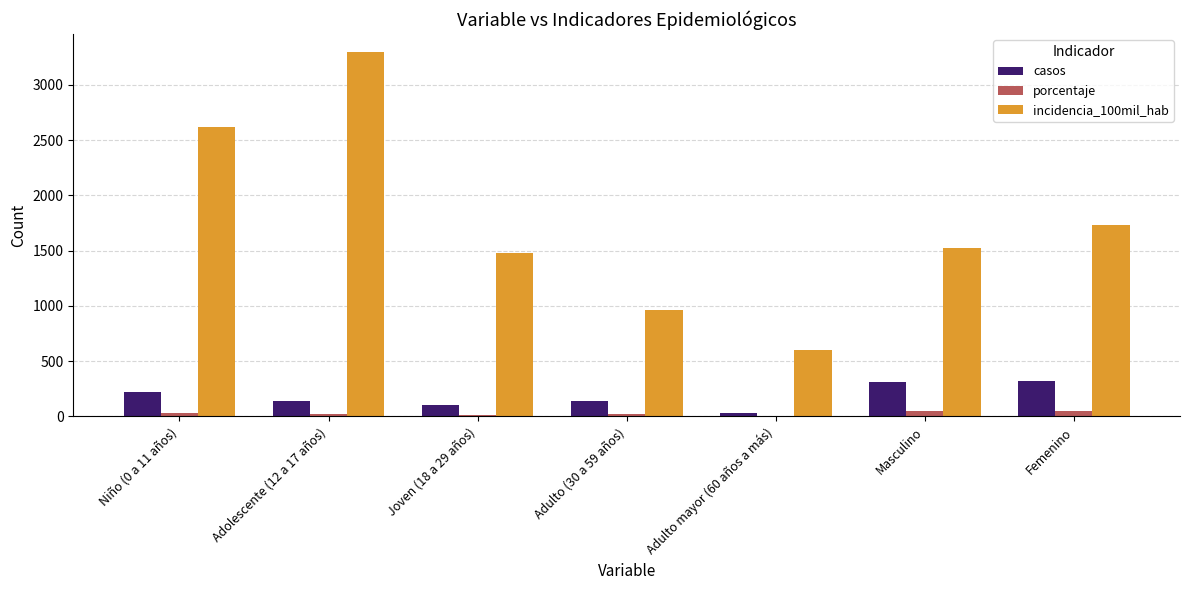

What is the sum of all porcentaje values?

200.0